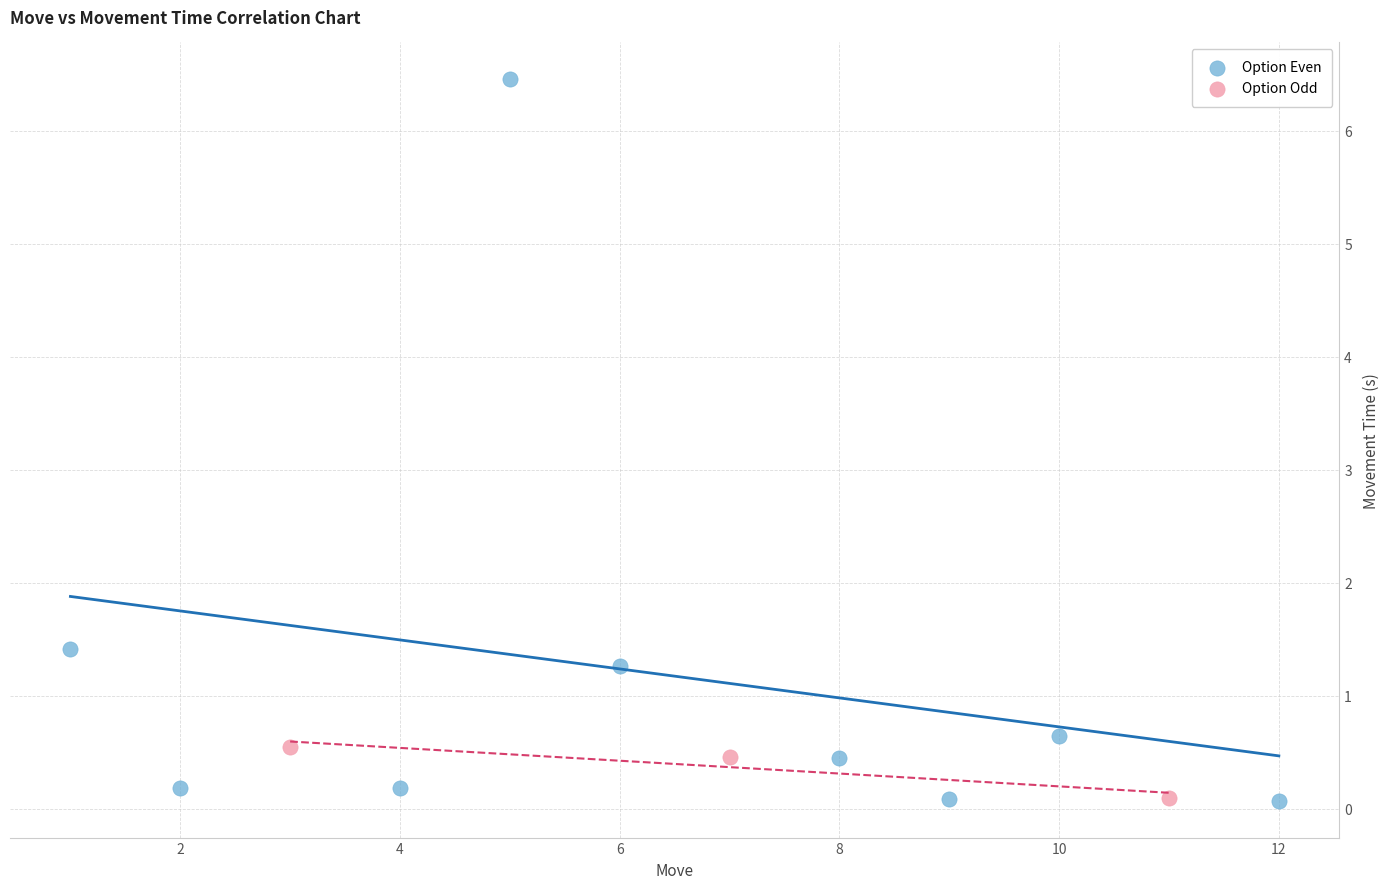

Which series reaches the maximum Y coordinate?

Option Even